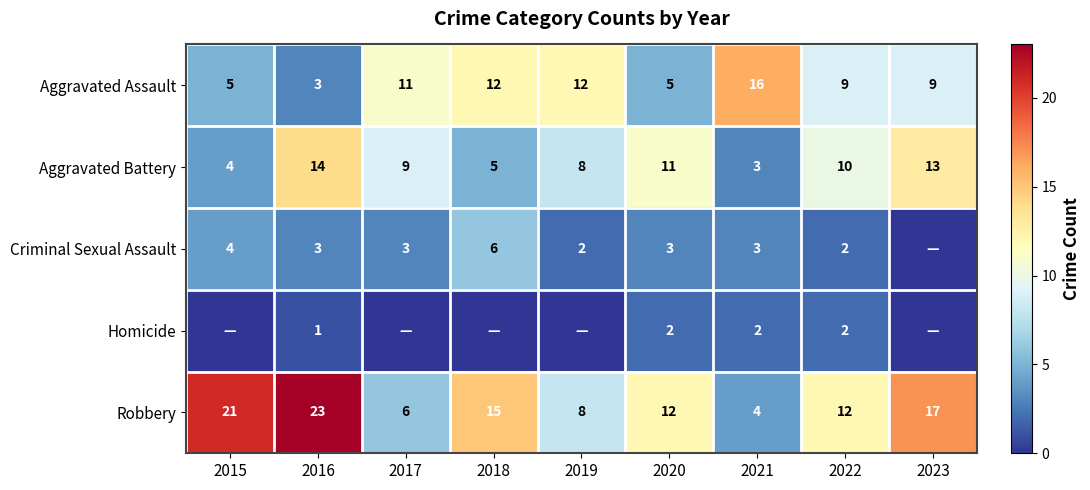

How many data points in Robbery are less than 12?

3